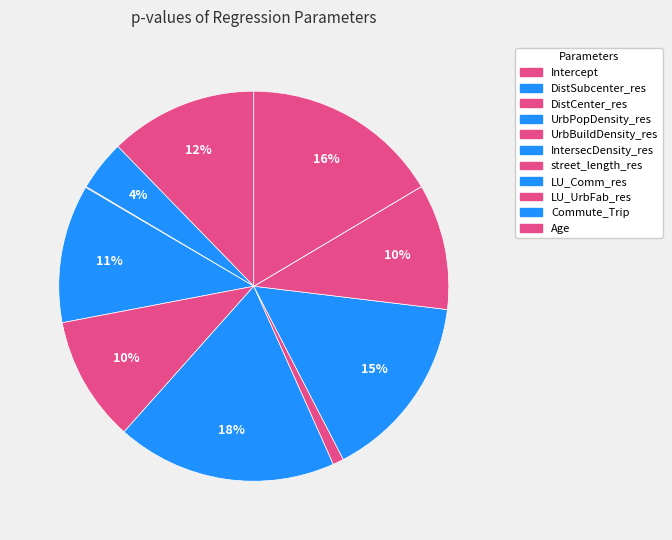

To the nearest percent, what is the difference between the largest and smallest slice percentages?

18%